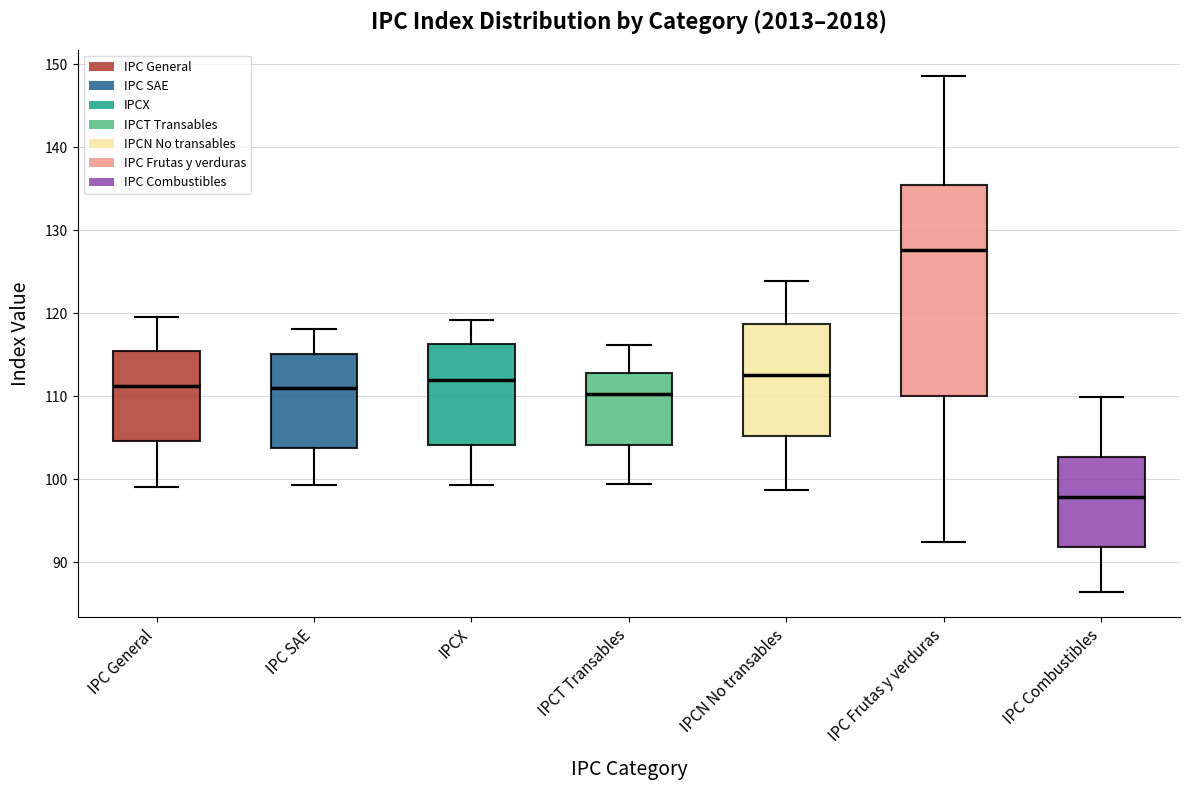

Reading left to right, read every box against the y-axis: the position of its median line, the range the box covers, and the ends of its whiskers. The values are not printed on the chart, so give them approximately, as read against the axis.

IPC General: median 111, box 105 to 115, whiskers 99 to 120
IPC SAE: median 111, box 104 to 115, whiskers 99 to 118
IPCX: median 112, box 104 to 116, whiskers 99 to 119
IPCT Transables: median 110, box 104 to 113, whiskers 99 to 116
IPCN No transables: median 113, box 105 to 119, whiskers 99 to 124
IPC Frutas y verduras: median 128, box 110 to 135, whiskers 92 to 149
IPC Combustibles: median 98, box 92 to 103, whiskers 86 to 110